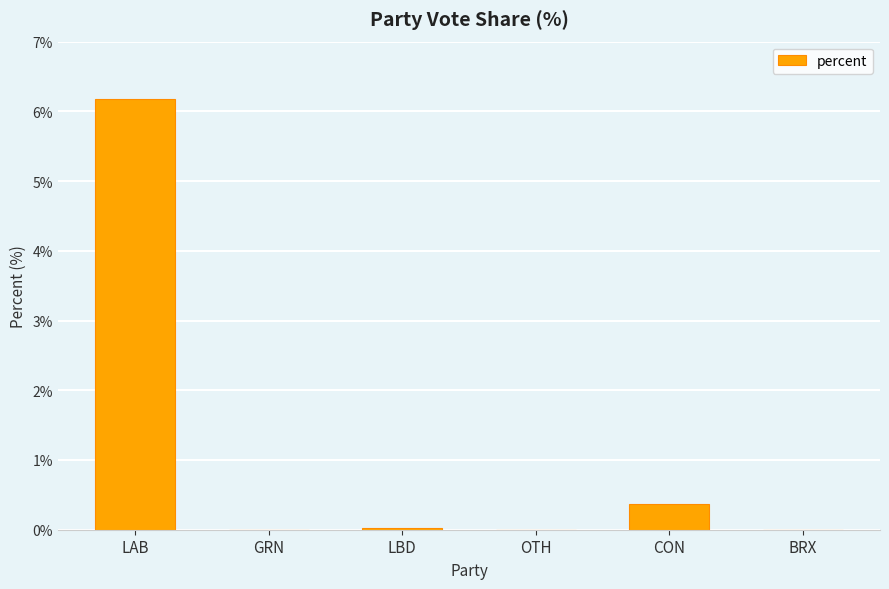

What is the change in value from LAB to CON?

-5.8